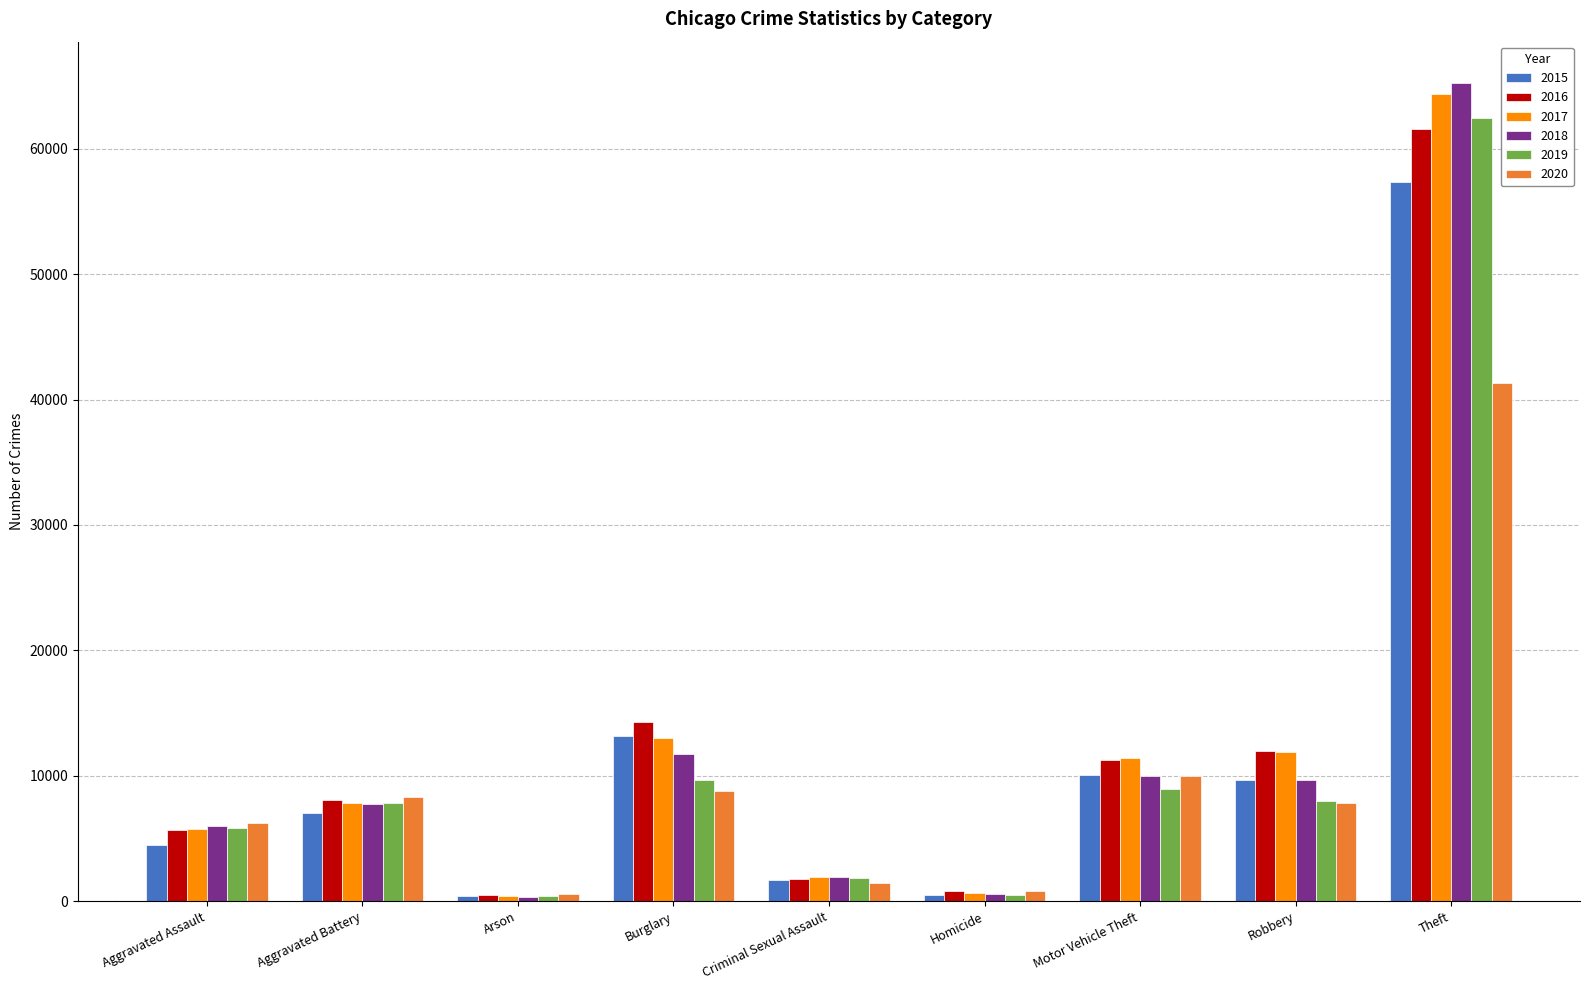

Which series has the largest range (max minus min)?

2018